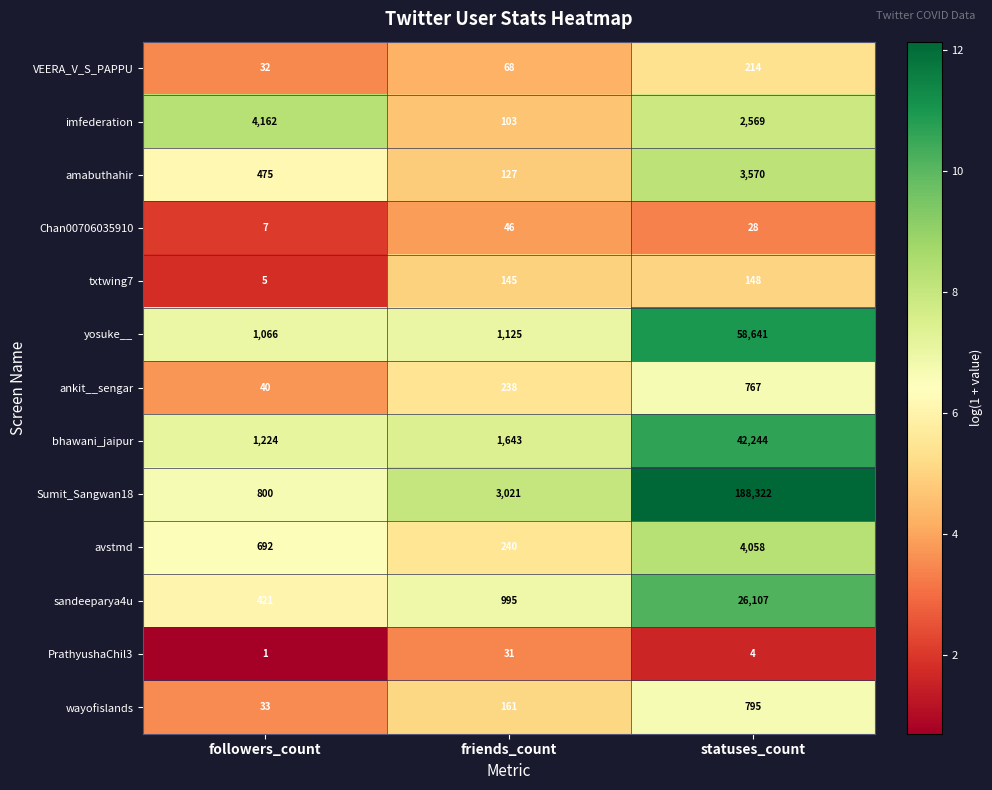

What is the difference between the maximum and minimum values in the avstmd series?

3818